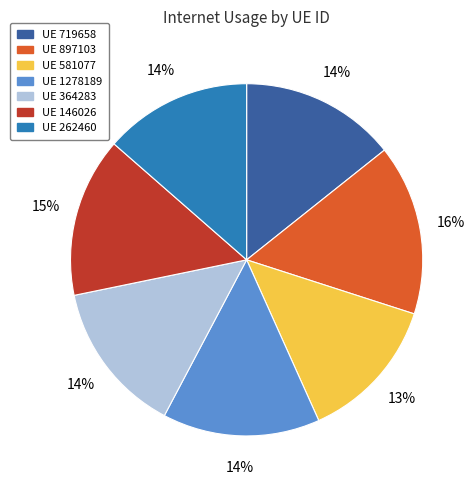

What is the largest slice in the pie chart?

UE 897103